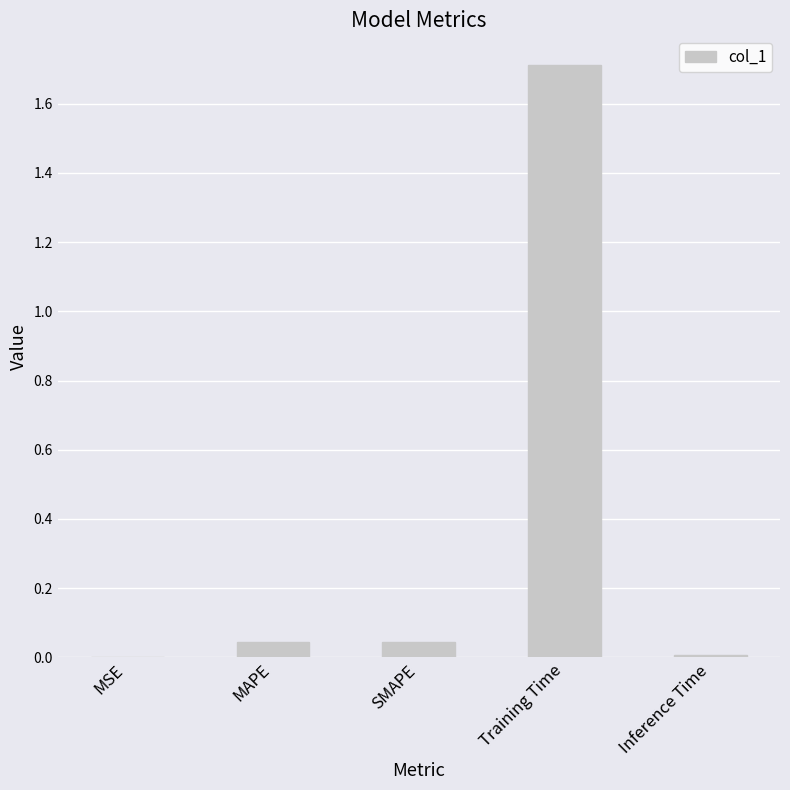

The chart shows a value of 2.9 at Training Time. True or false?

False